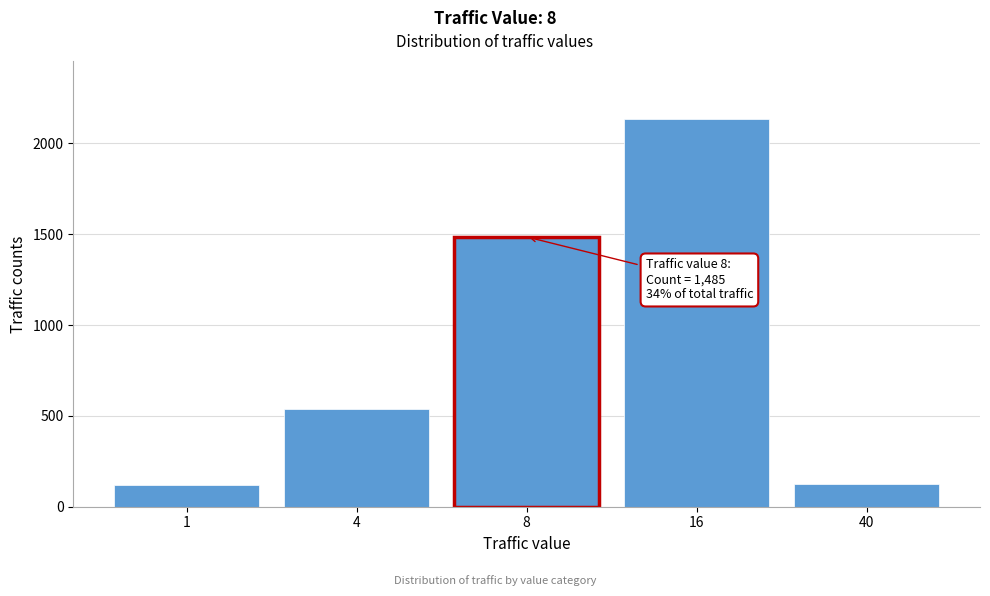

What is the value of the 1st bar from the left?

122